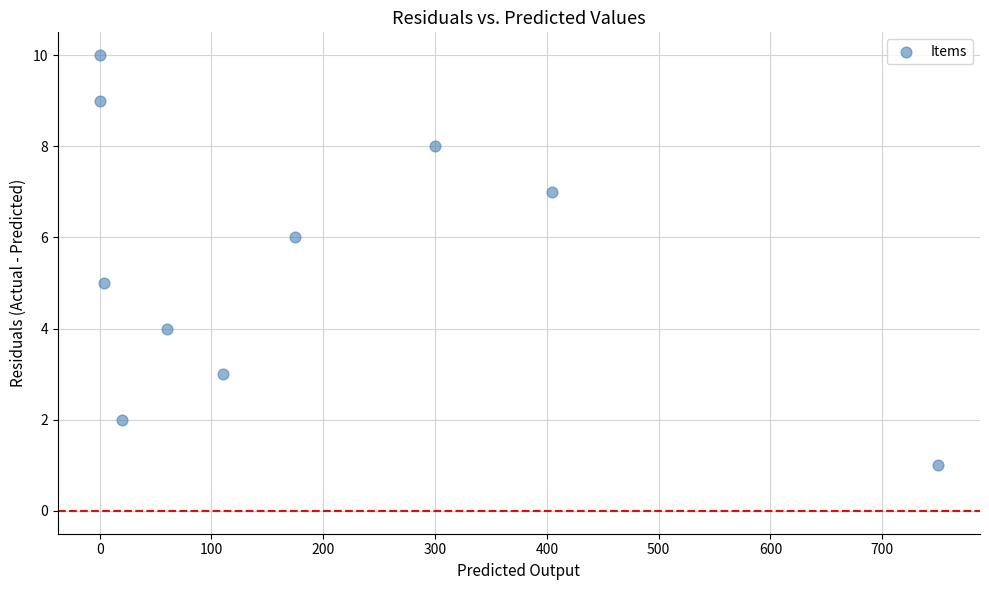

What is the range of Y values (max minus min)?

9